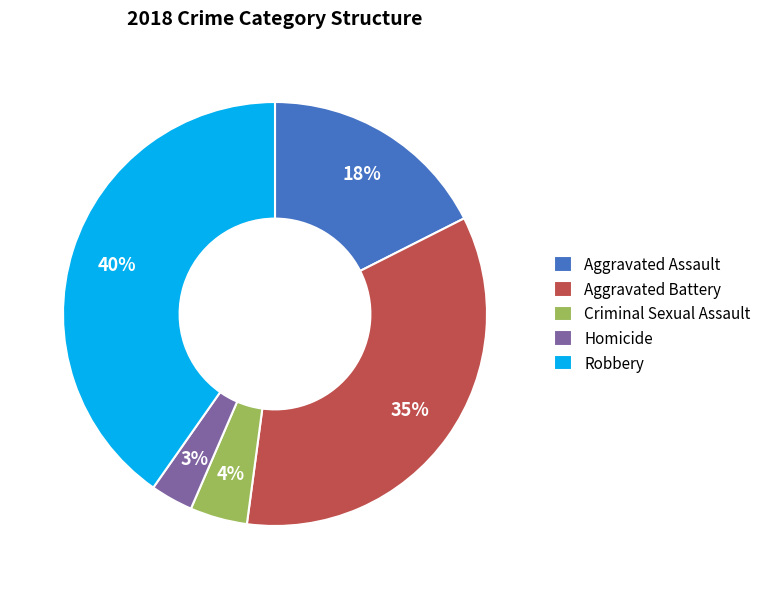

Which category has the smallest portion of the pie?

Homicide